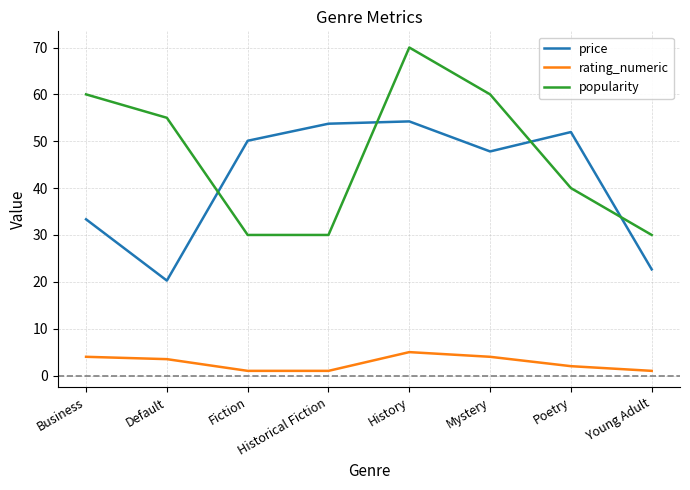

True or false: popularity and rating_numeric cross at least once.

False